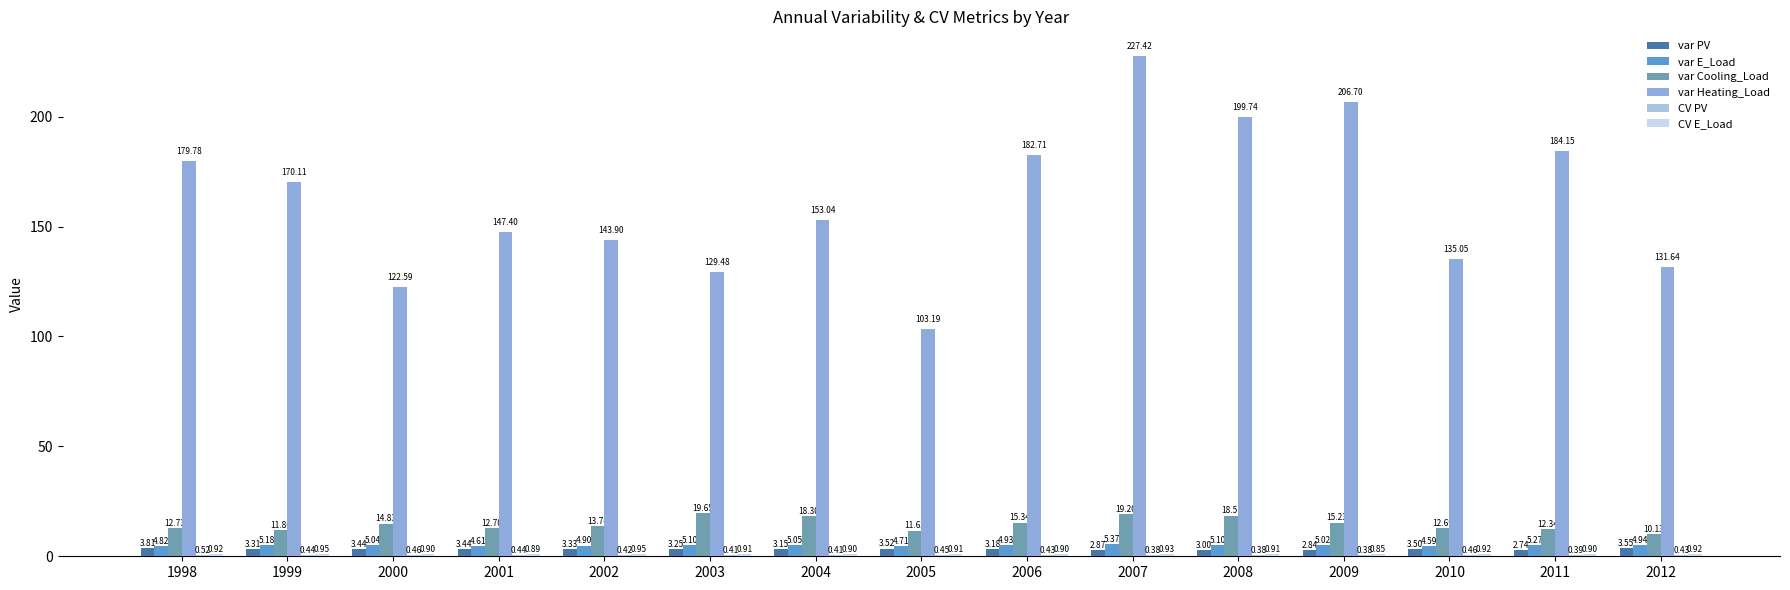

Are the bars horizontal?

No